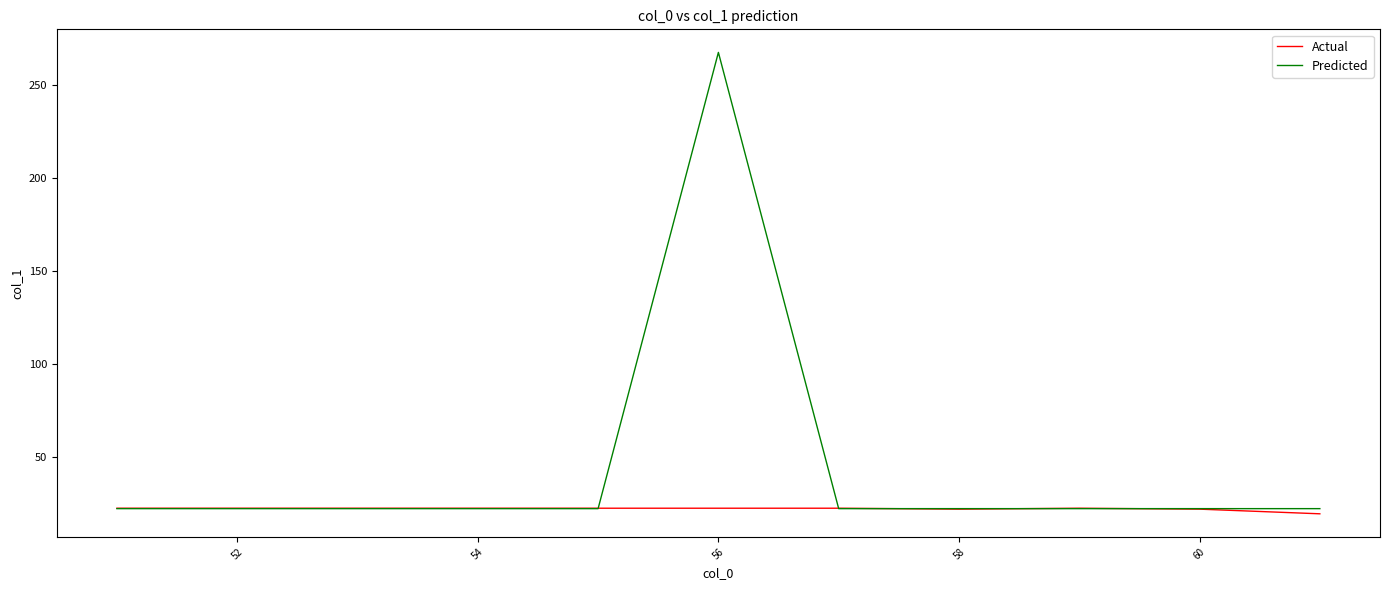

What is the minimum value for Actual?

19.5